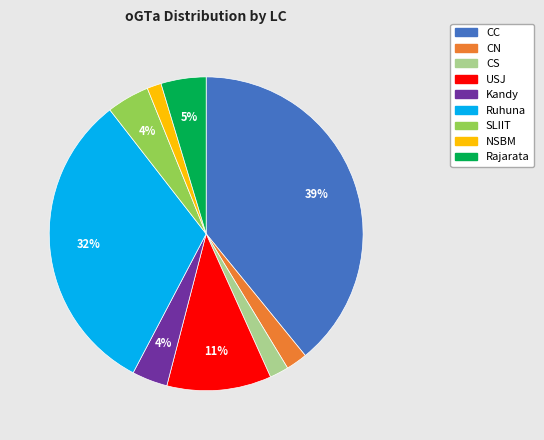

To the nearest percent, what is the difference between the largest and smallest slice percentages?

38%